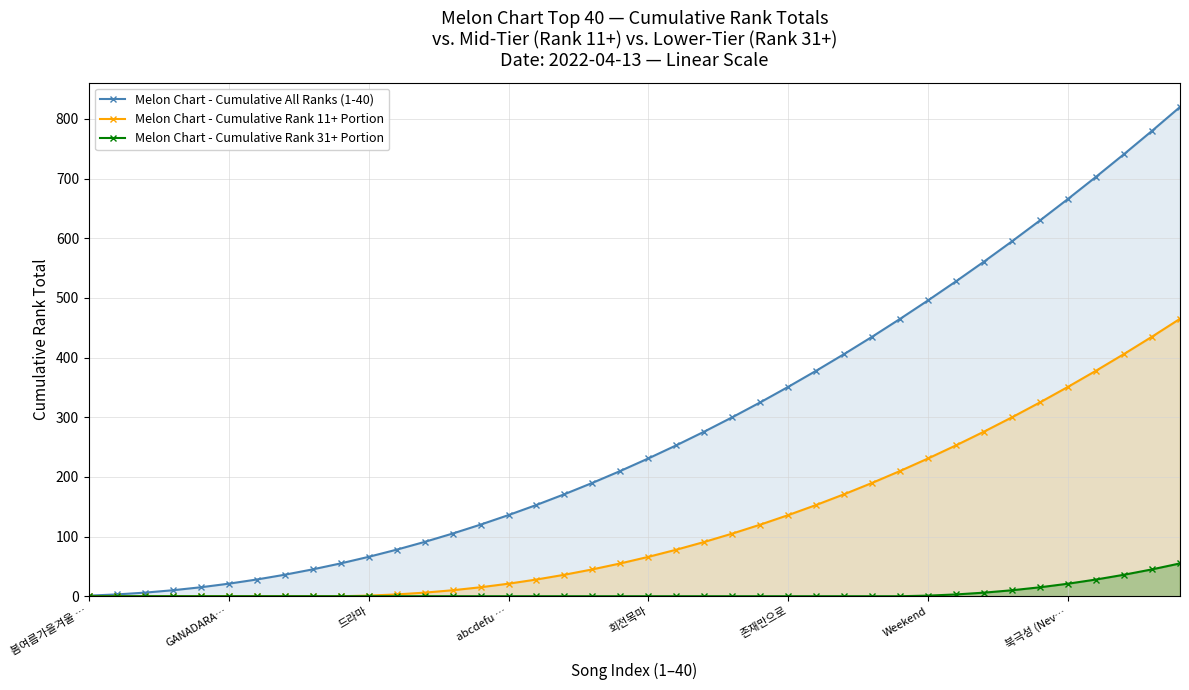

Does the chart have visible grid lines?

Yes